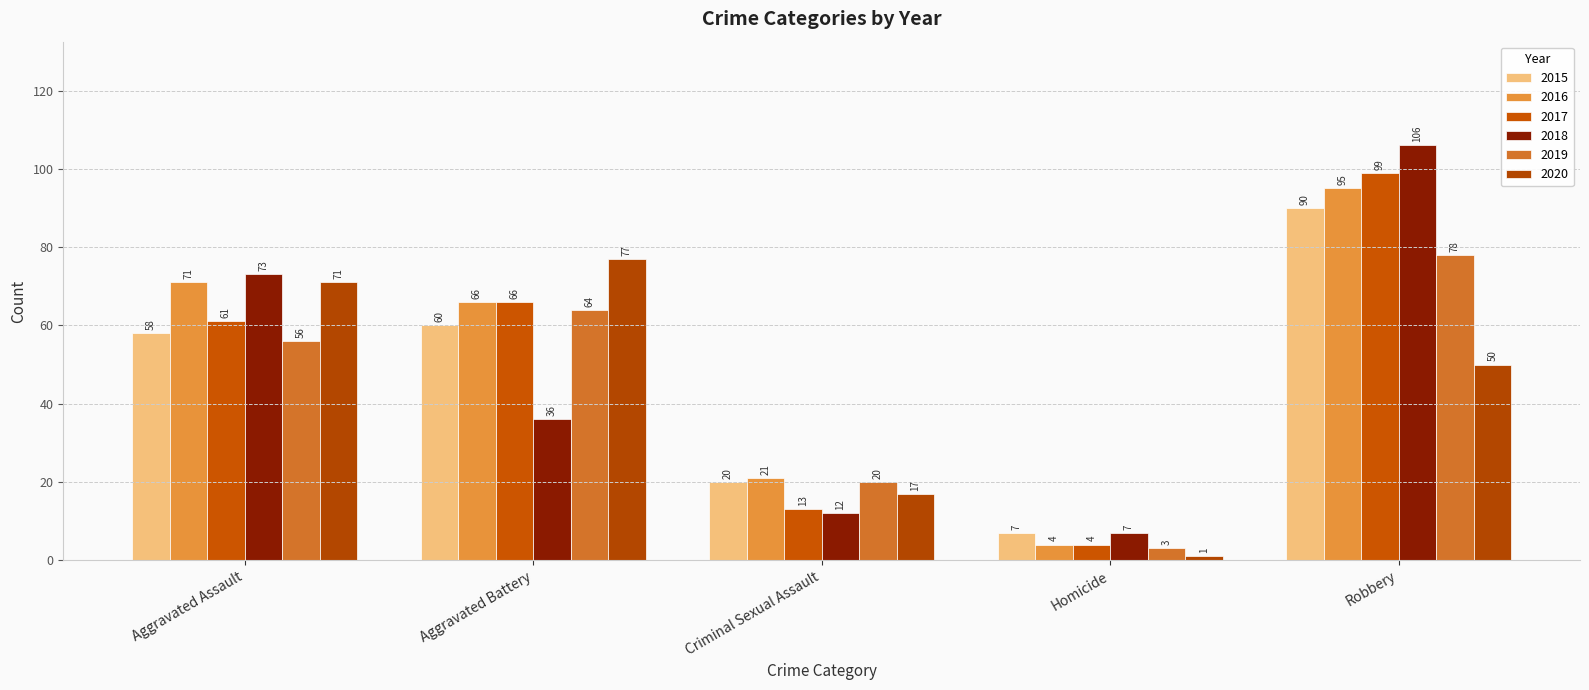

Read the 2017 value at Aggravated Assault.

61